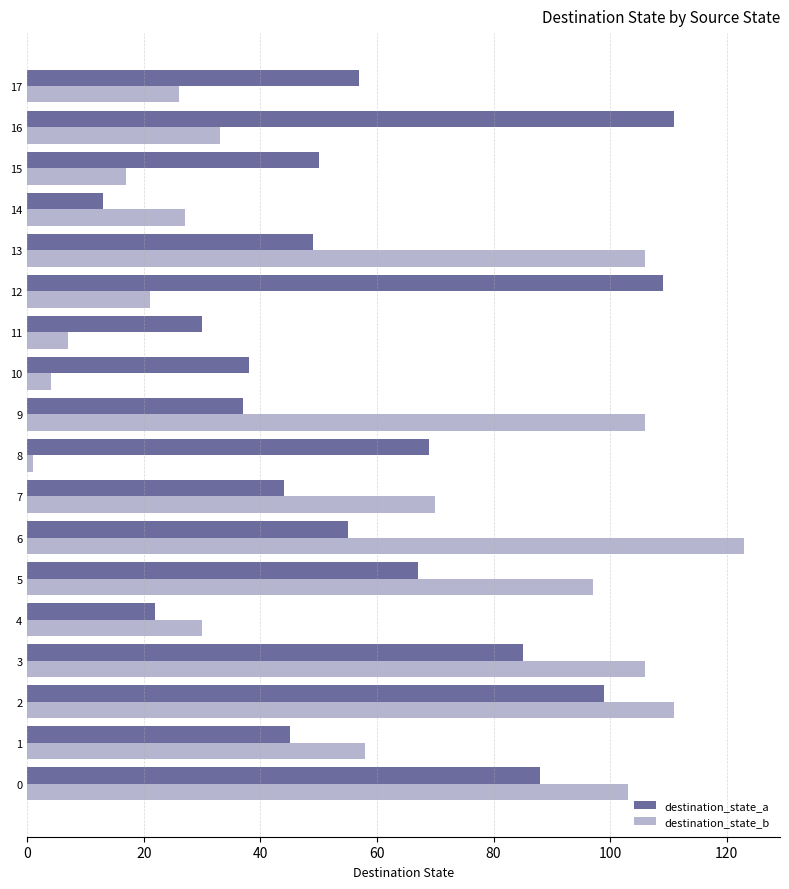

What are all the series names shown in the legend?

destination_state_a, destination_state_b